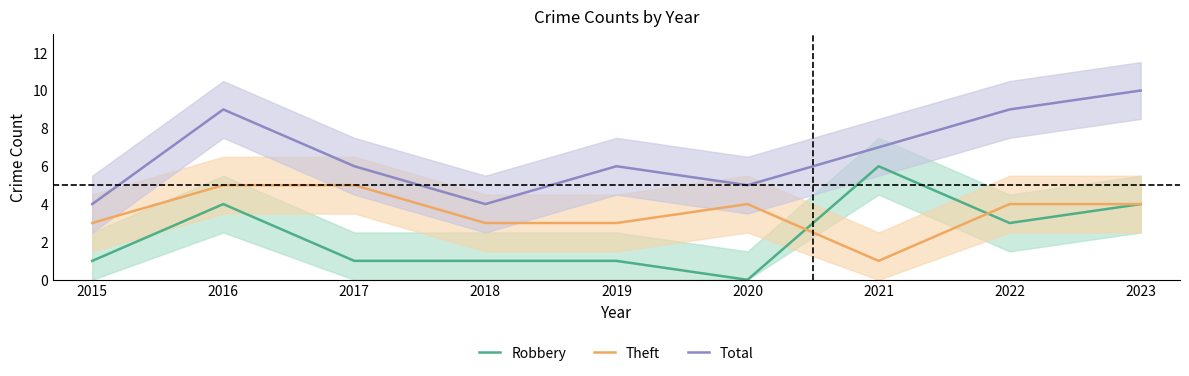

How many lines are shown in the chart?

3